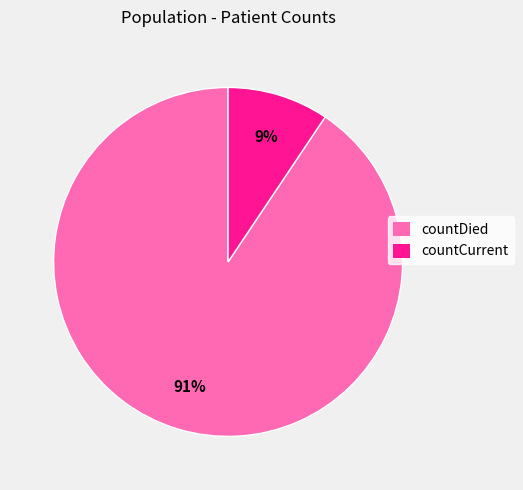

What percentage is the countCurrent slice, to the nearest percent?

9%